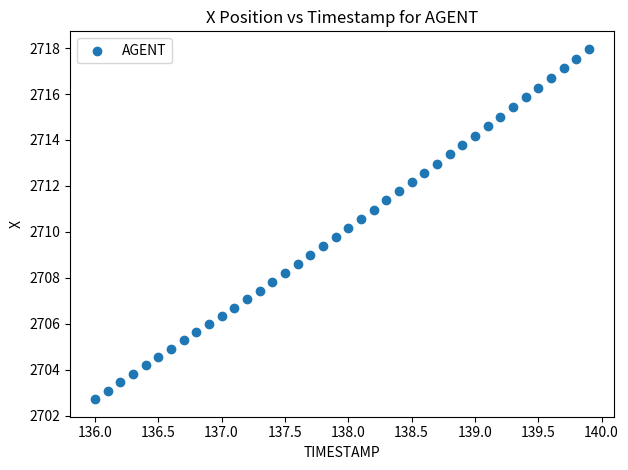

What is the range of X values (max minus min)?

3.9